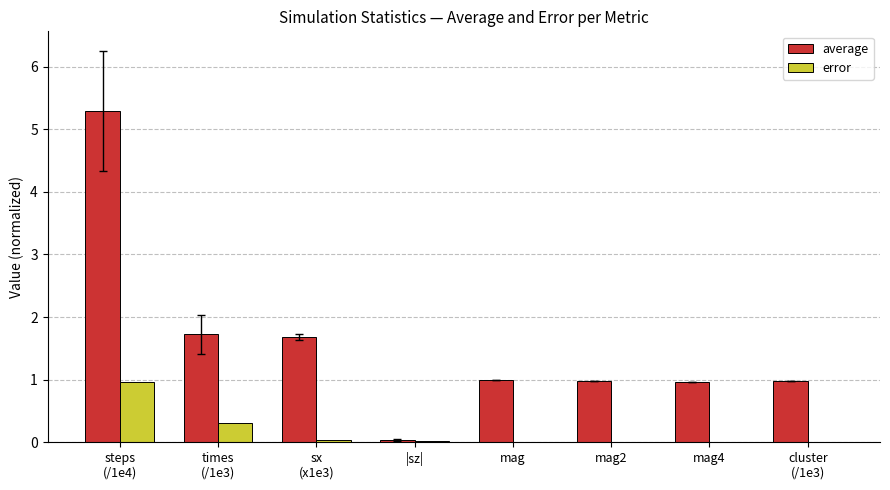

What is the maximum value shown in the chart?

5.3